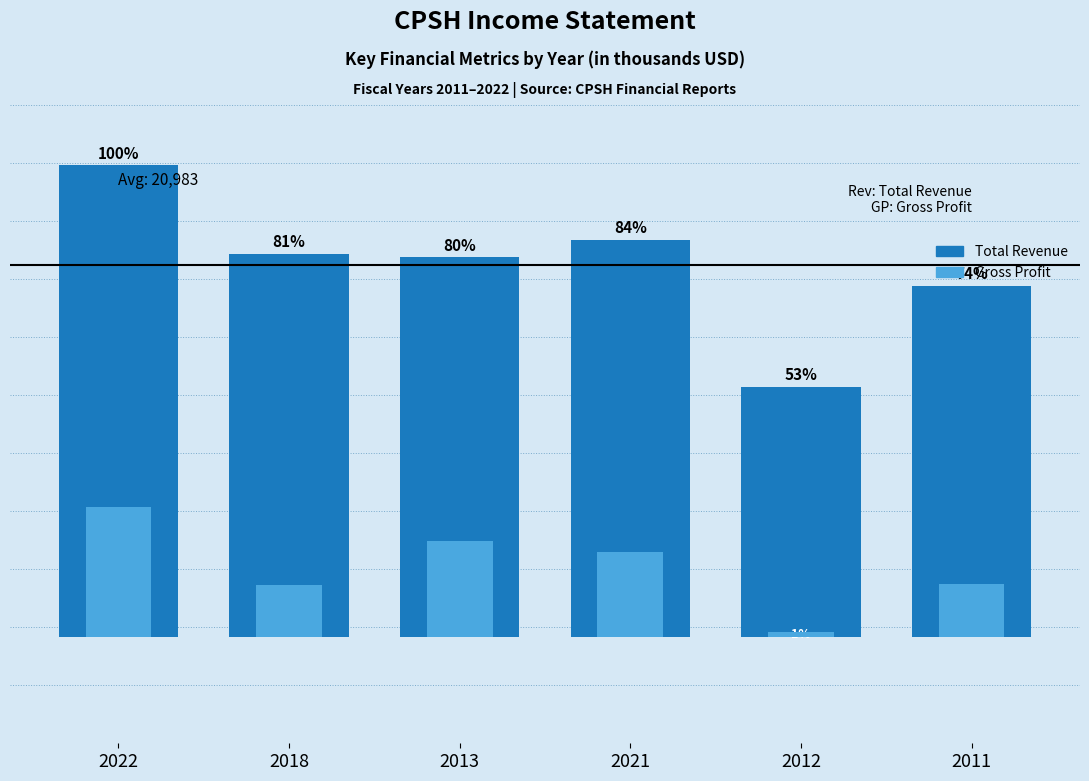

What is the difference between the Gross Profit values at 2022 and 2012?

7000